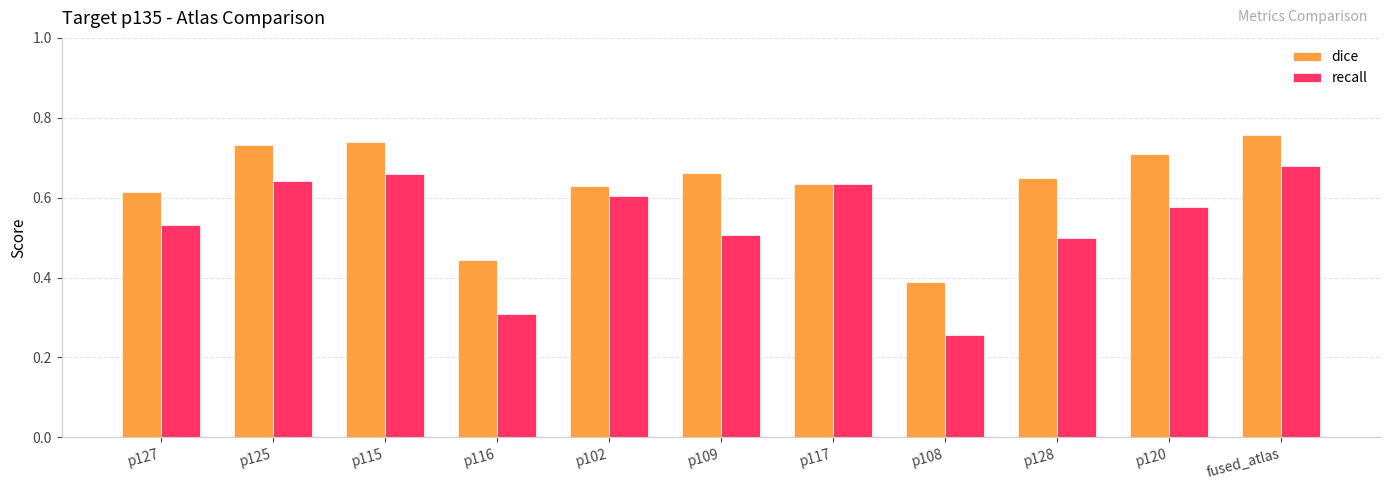

What position from the right is p109?

6